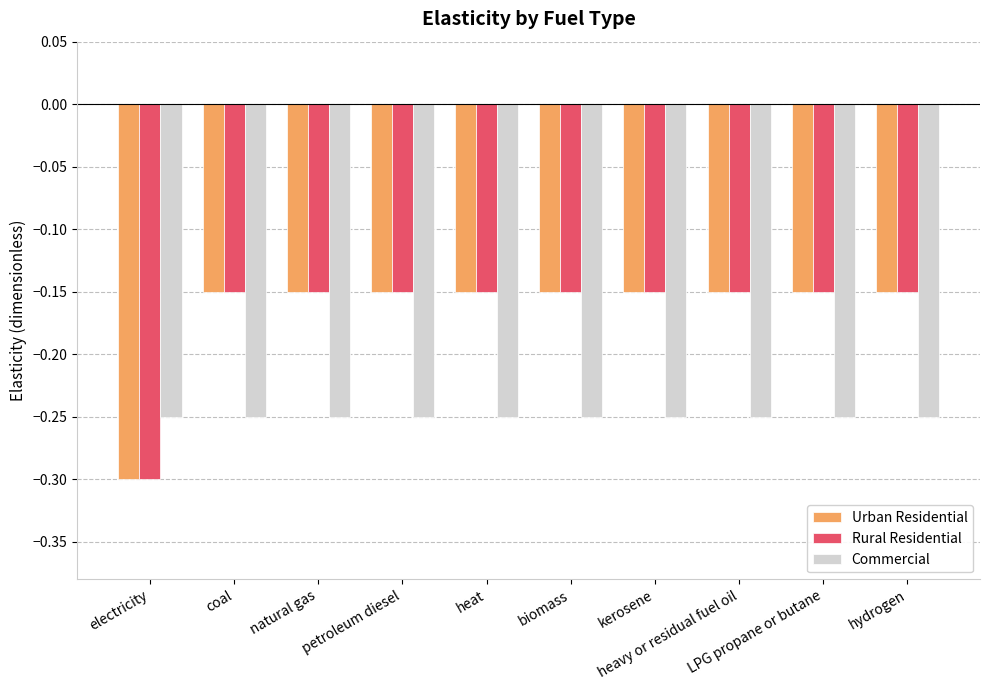

What is the minimum value for Rural Residential?

-0.3